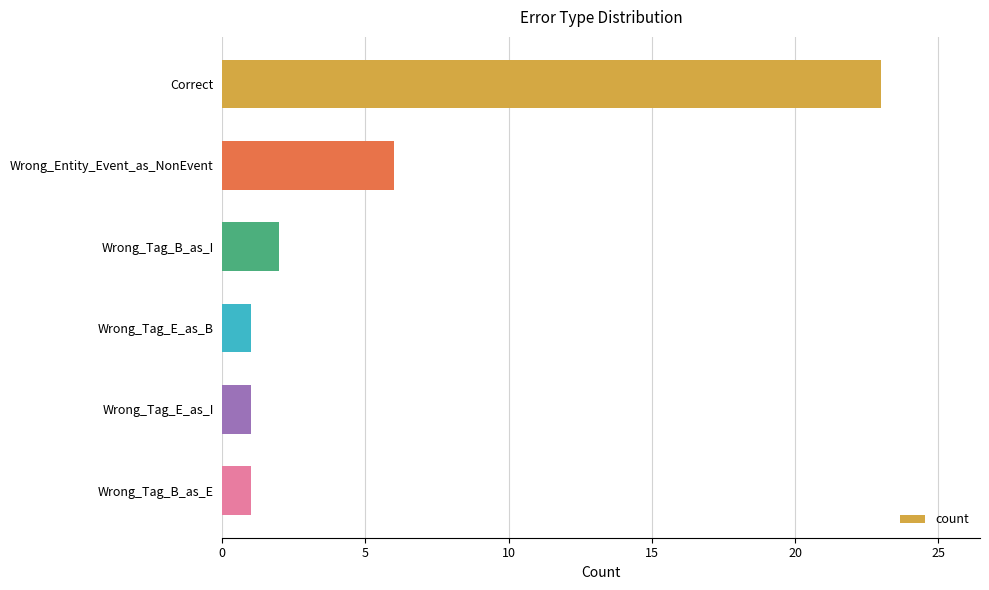

The chart shows a value of 2 at Wrong_Tag_B_as_E. True or false?

False